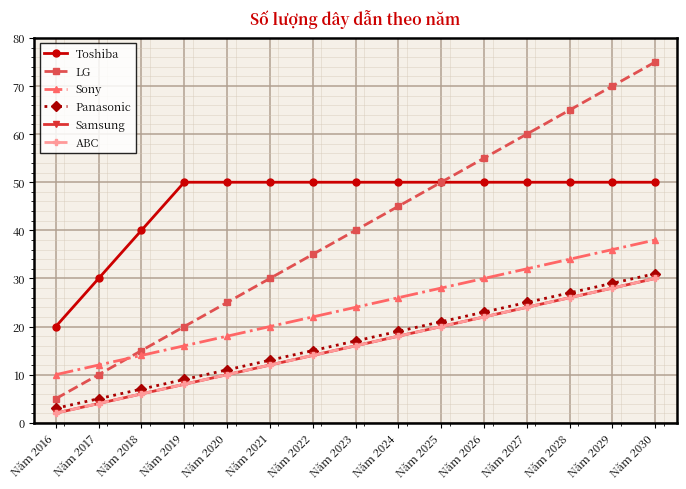

Which category has the lowest value across all series?

Năm 2016